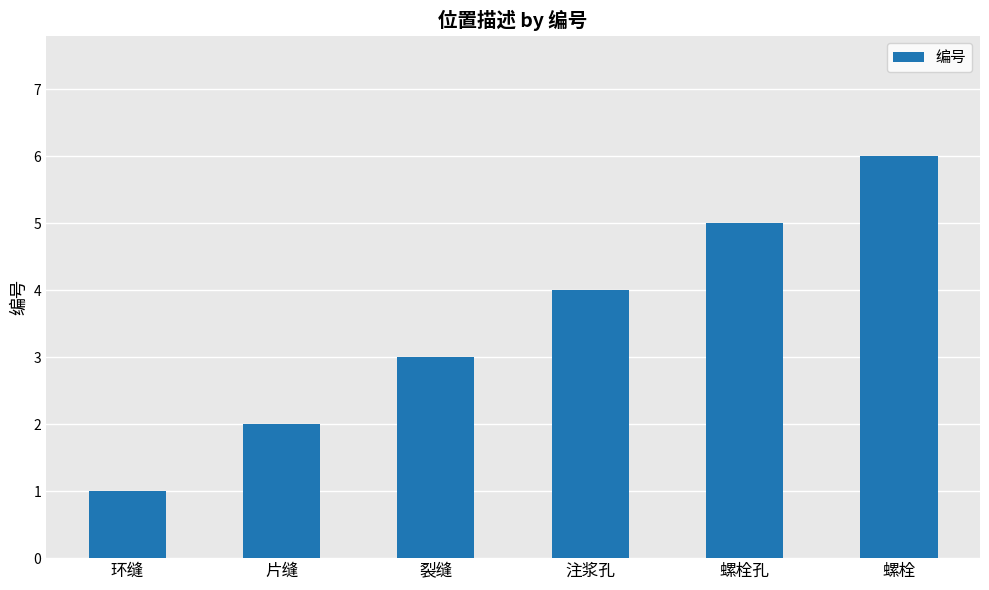

List the labels in order of value, smallest first.

环缝, 片缝, 裂缝, 注浆孔, 螺栓孔, 螺栓